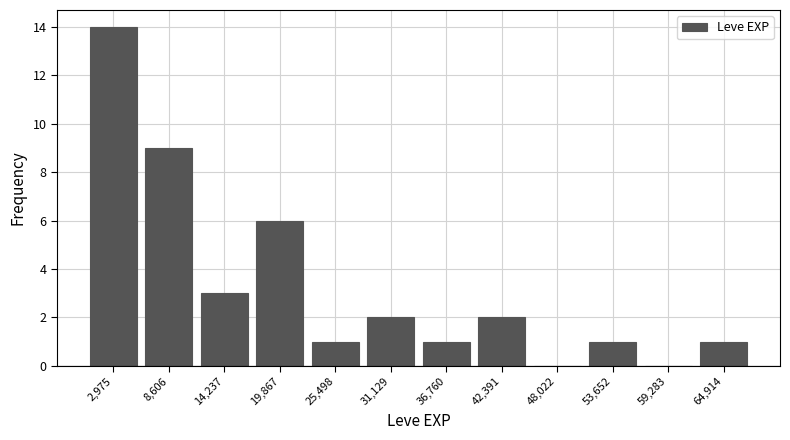

Reading left to right, list every bar in this chart as the range it spans on the x-axis followed by its height. Neither the bar edges nor the heights are printed on the chart, so give them approximately, as read against the axes.

0 to 6000: 14
6000 to 11000: 9
11000 to 17000: 3
17000 to 23000: 6
23000 to 28000: 1
28000 to 34000: 2
34000 to 40000: 1
40000 to 45000: 2
45000 to 51000: 0
51000 to 56000: 1
56000 to 62000: 0
62000 to 68000: 1